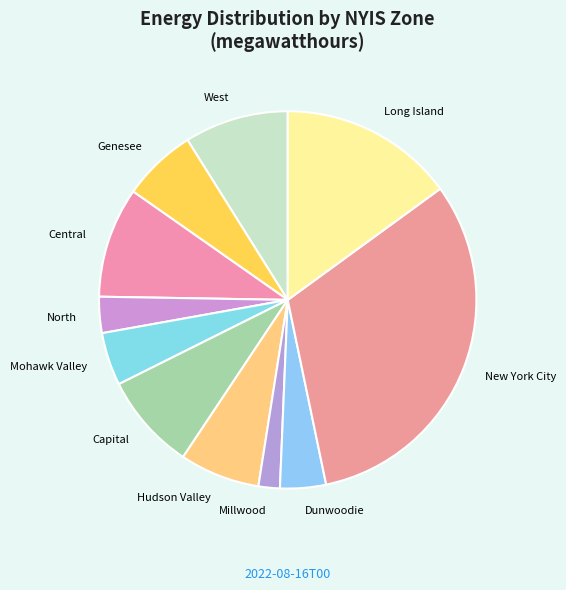

How many segments does this pie chart have?

11